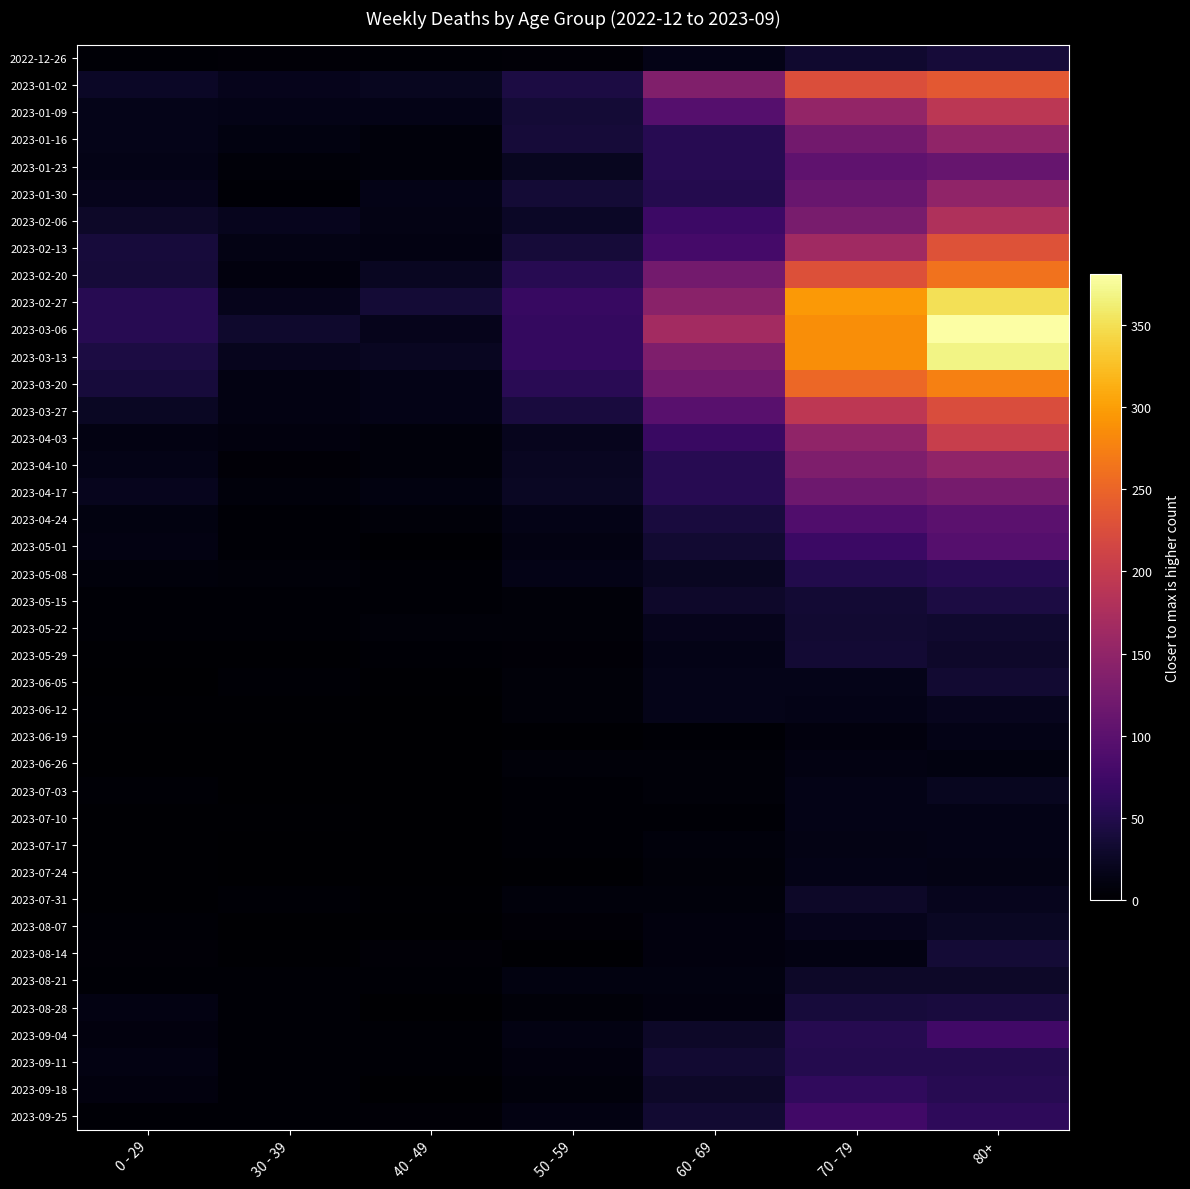

How many series are shown in this chart?

40